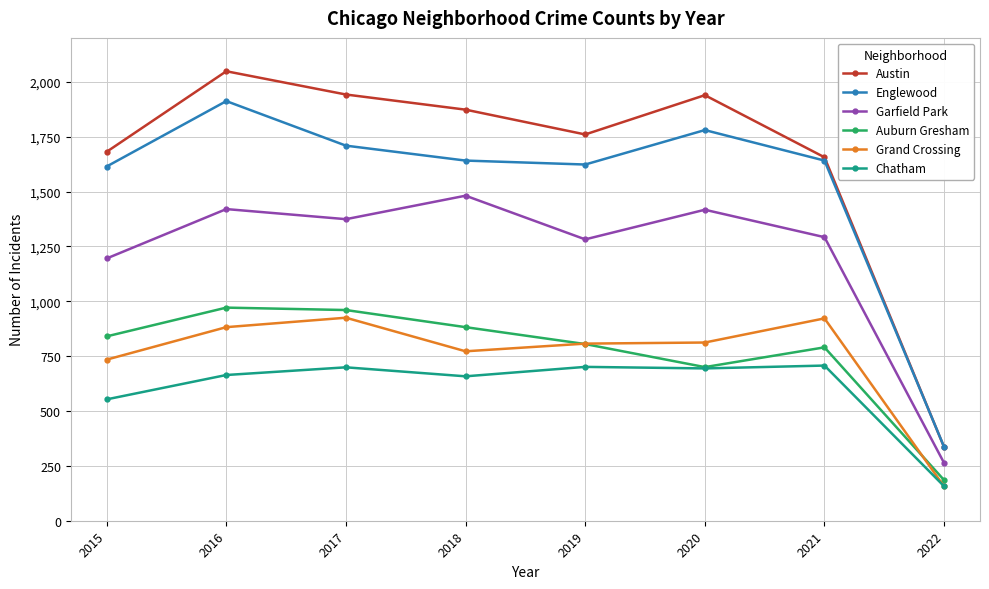

What is the difference between the second highest and second lowest values in the Grand Crossing series?

188